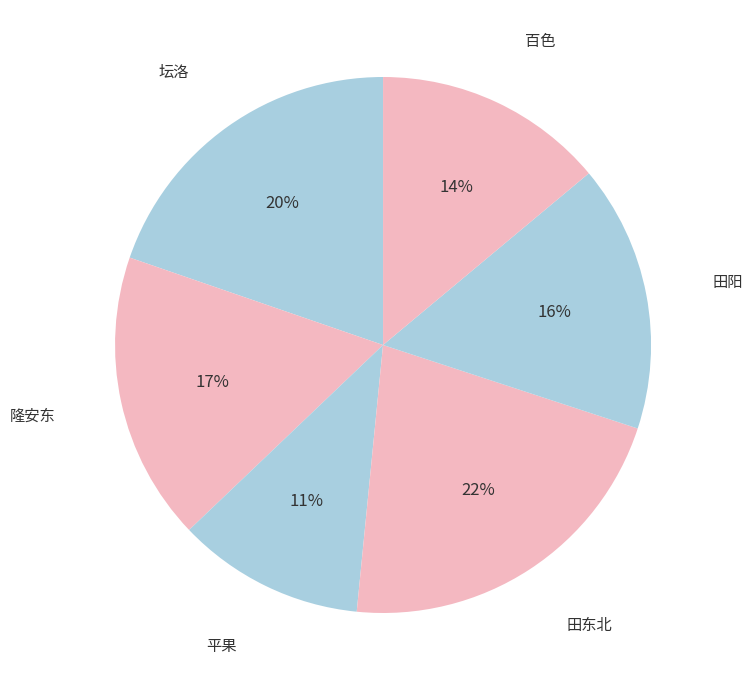

How many slices are in this pie chart?

6